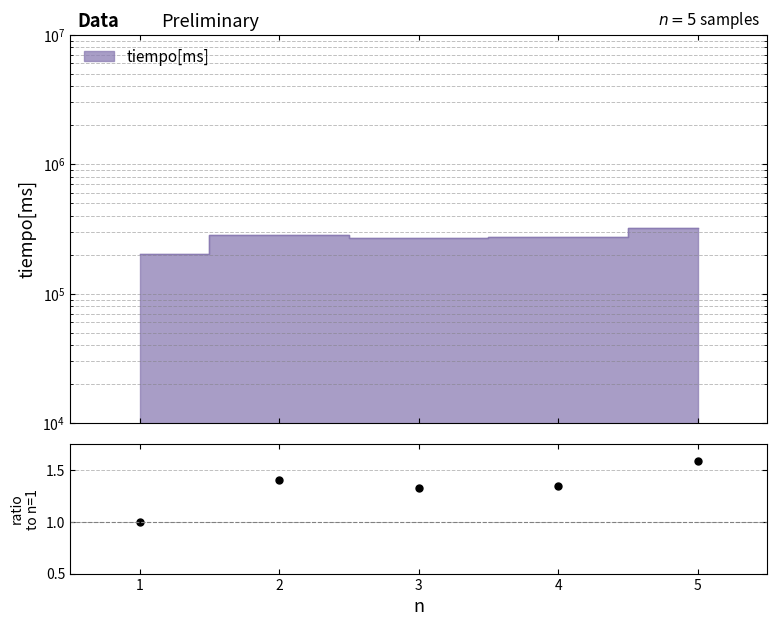

Reading right to left, list all the values displayed in this chart.

1.6	1.3	1.3	1.4	1.0